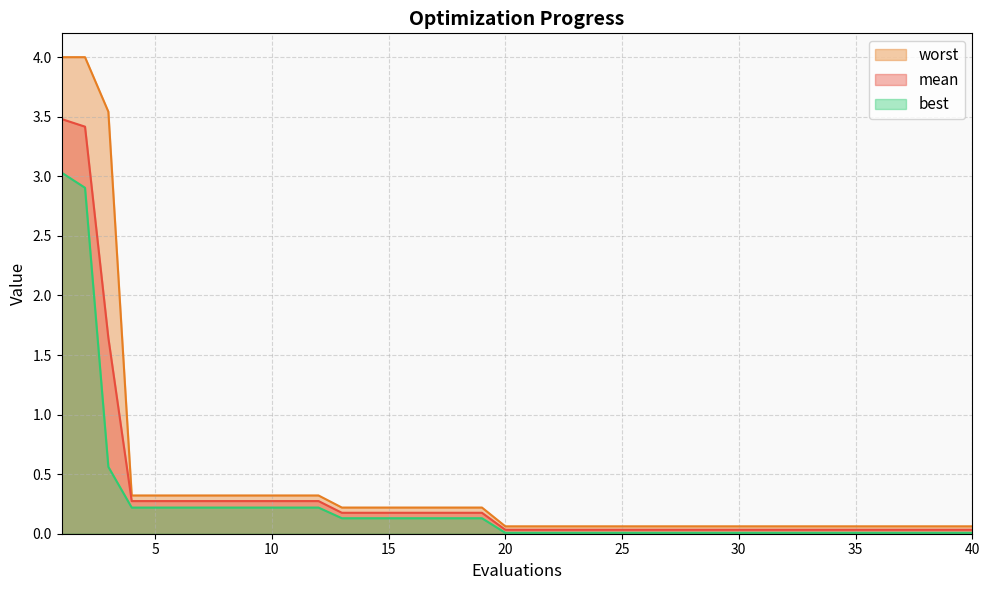

Which series has the widest spread of values?

worst